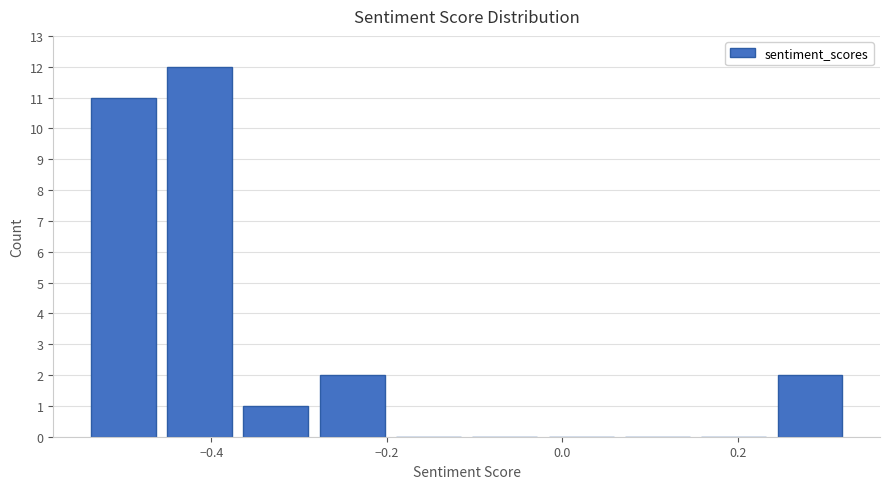

Reading left to right, transcribe this chart: for each bar, give the range it covers on the x-axis and its height. Neither the bar edges nor the heights are printed on the chart, so give them approximately, as read against the axes.

-0.54 to -0.46: 11
-0.46 to -0.36: 12
-0.36 to -0.28: 1
-0.28 to -0.18: 2
-0.18 to -0.10: 0
-0.10 to -0.02: 0
-0.02 to 0.08: 0
0.08 to 0.16: 0
0.16 to 0.24: 0
0.24 to 0.34: 2